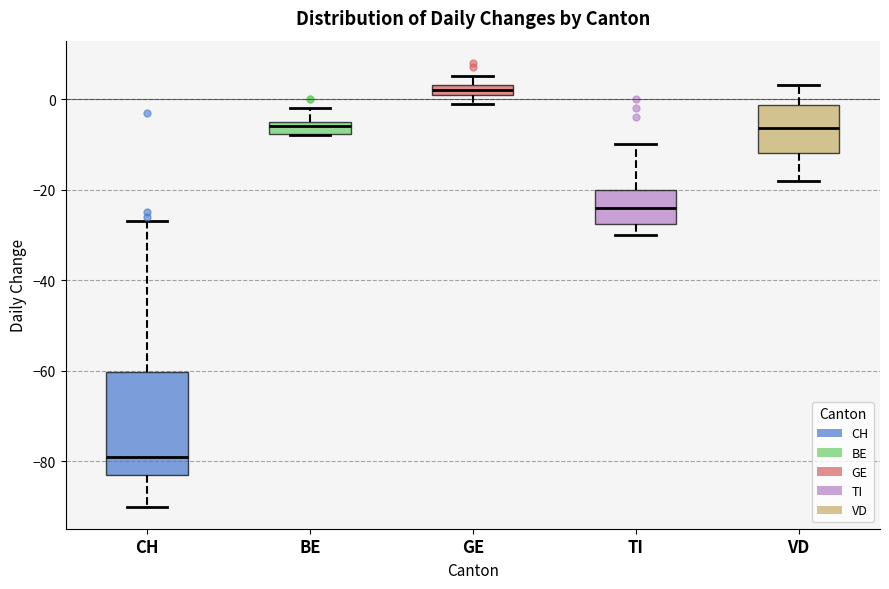

Which box's median line is the lowest?

CH